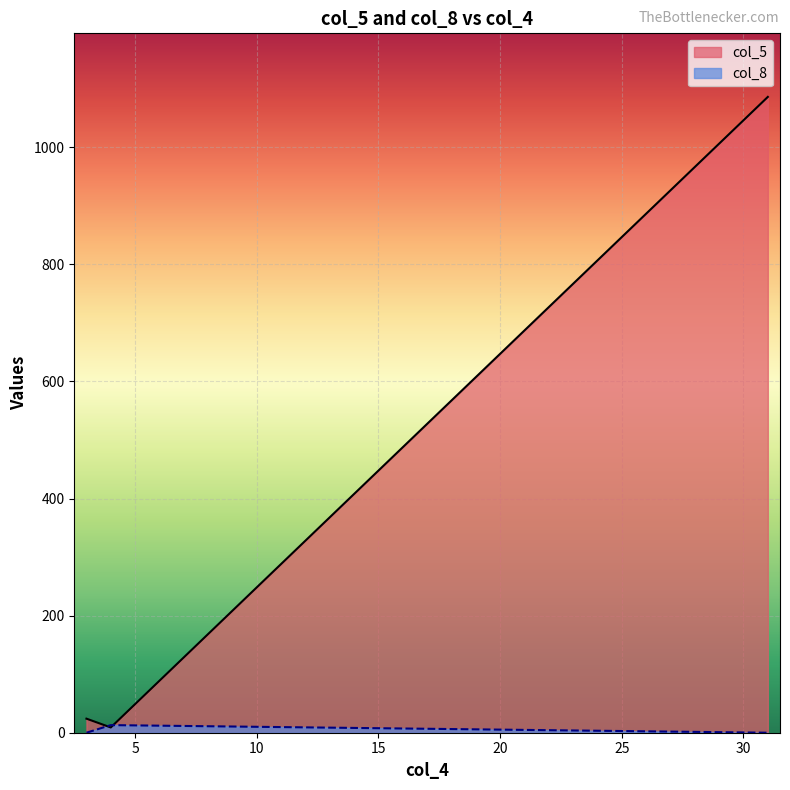

Which series has the largest total across all categories?

col_5